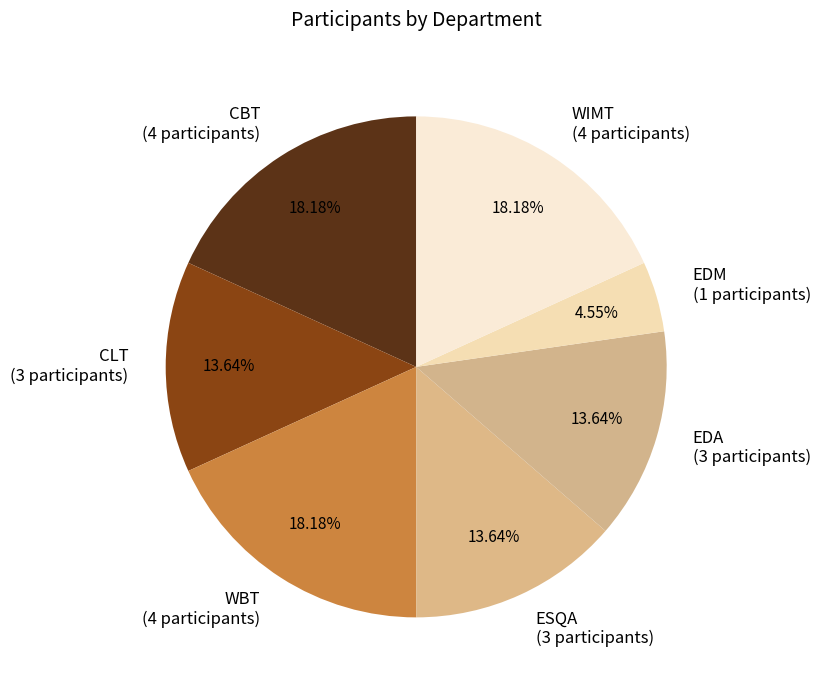

Which slice is the smallest?

EDM